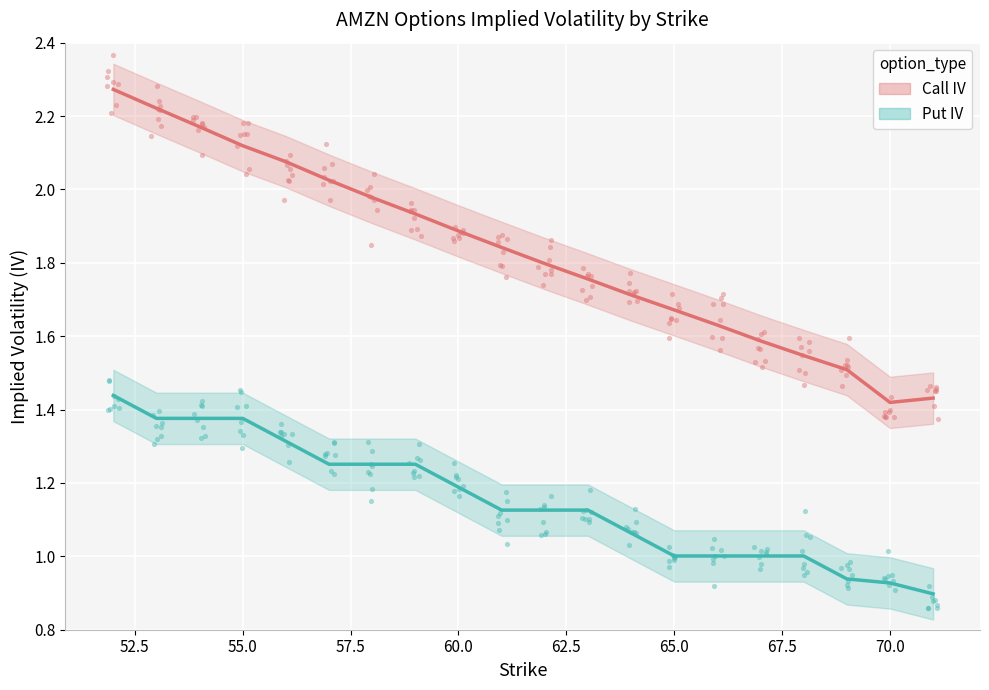

Which series has the largest Y range (max minus min)?

Call IV